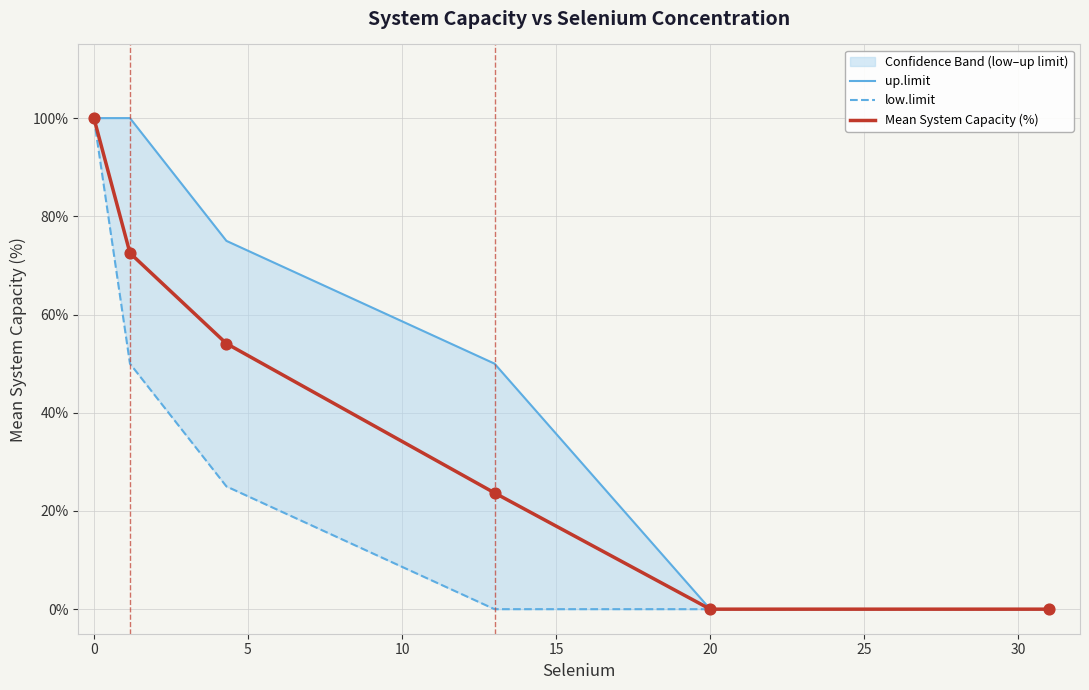

What are all the series names shown in the legend?

up.limit, low.limit, Mean System Capacity (%)